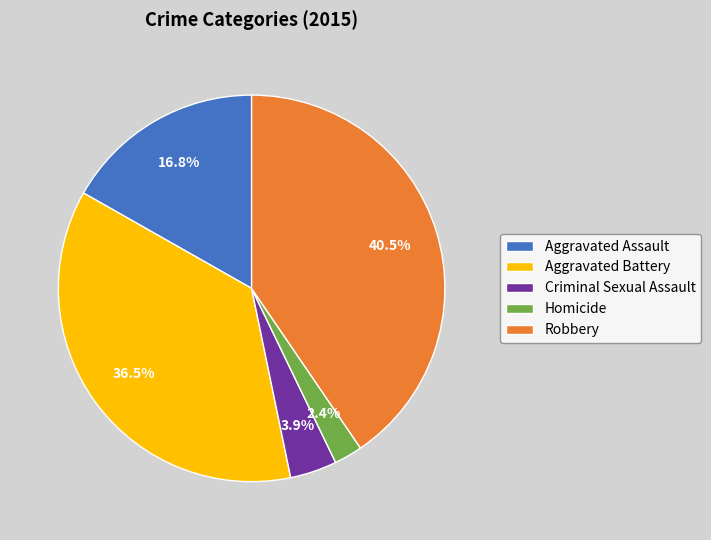

To the nearest percent, what is the combined percentage of Criminal Sexual Assault and Aggravated Assault?

21%